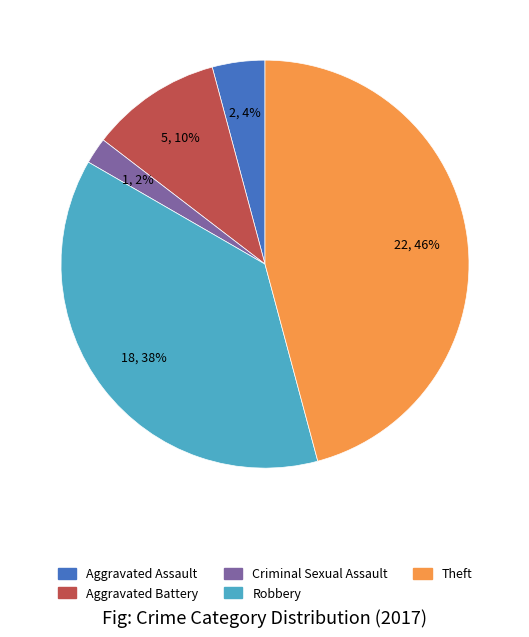

Count the number of slices in the pie.

5